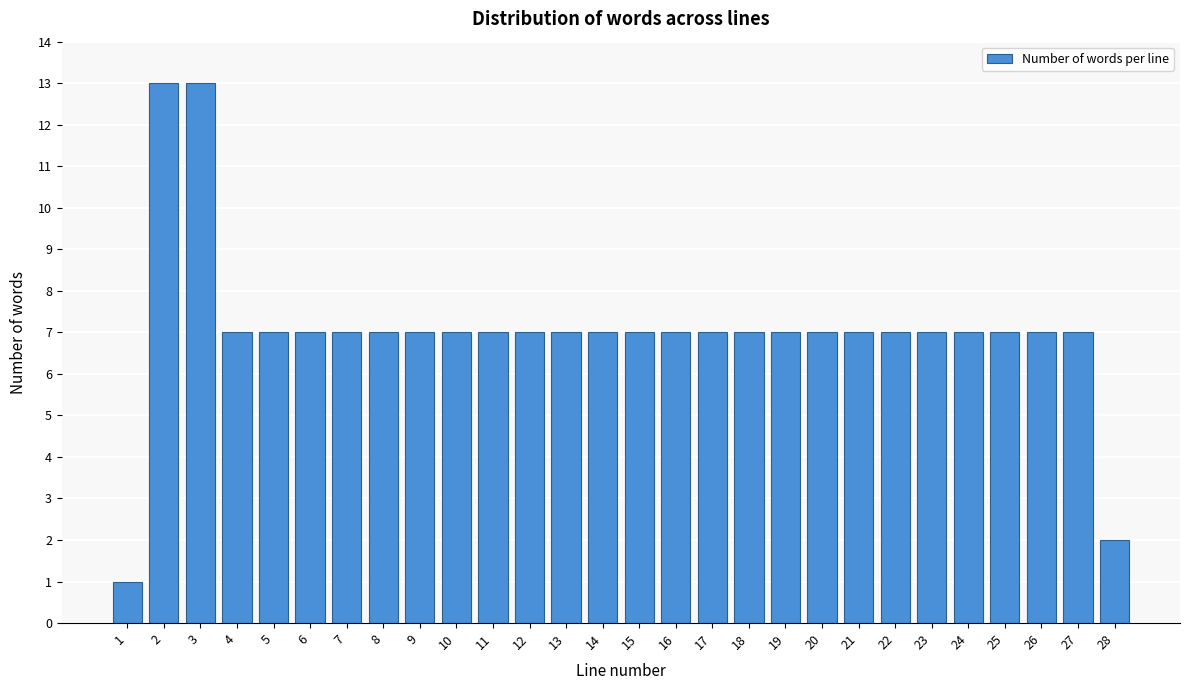

Reading left to right, what are all the values shown in this chart?

1	13	13	7	7	7	7	7	7	7	7	7	7	7	7	7	7	7	7	7	7	7	7	7	7	7	7	2